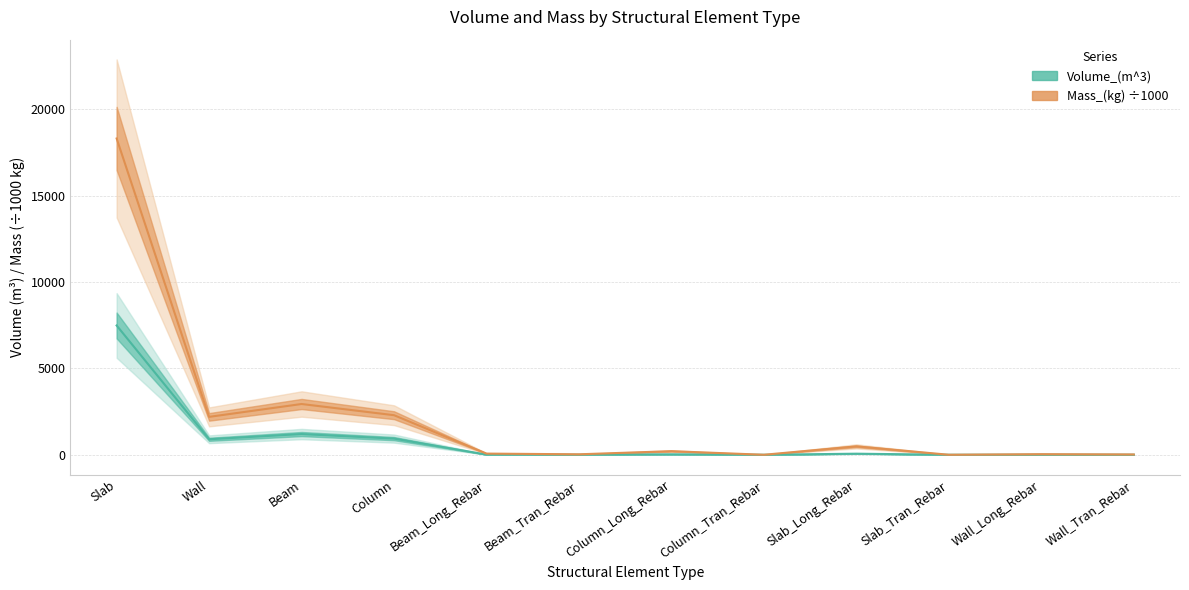

True or false: Mass_(kg) and Volume_(m^3) intersect in this chart.

False